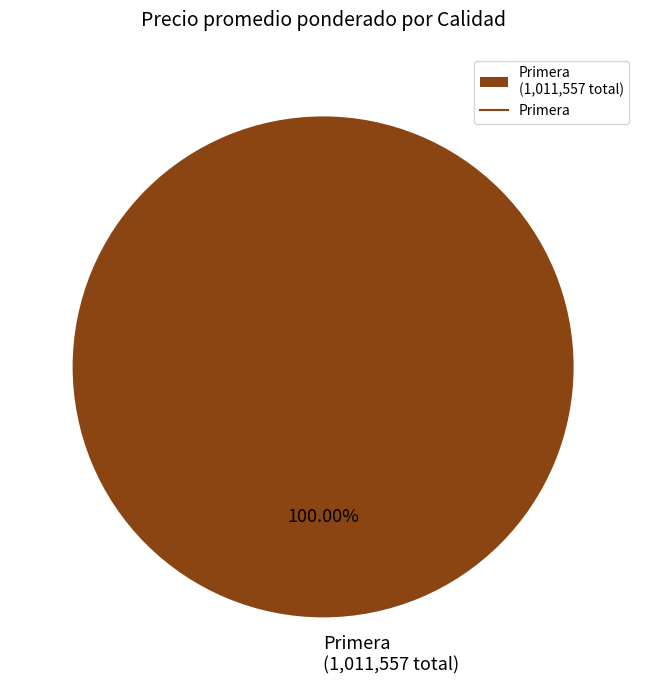

Does Primera (1,011,557 total) account for over 50% of the chart?

Yes